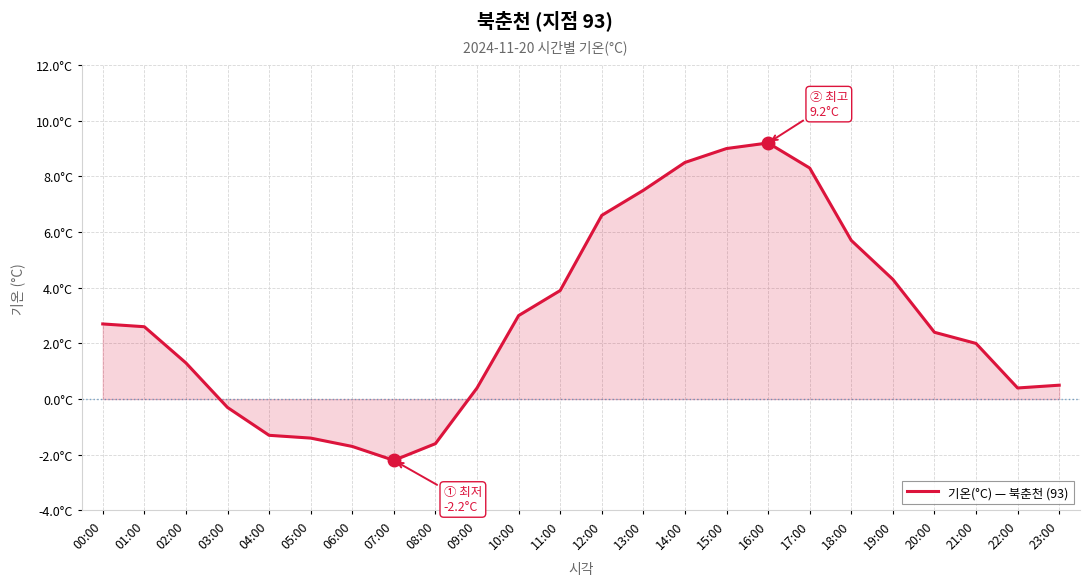

Approximately how many times larger is the value at 19:00 compared to 21:00?

2.1